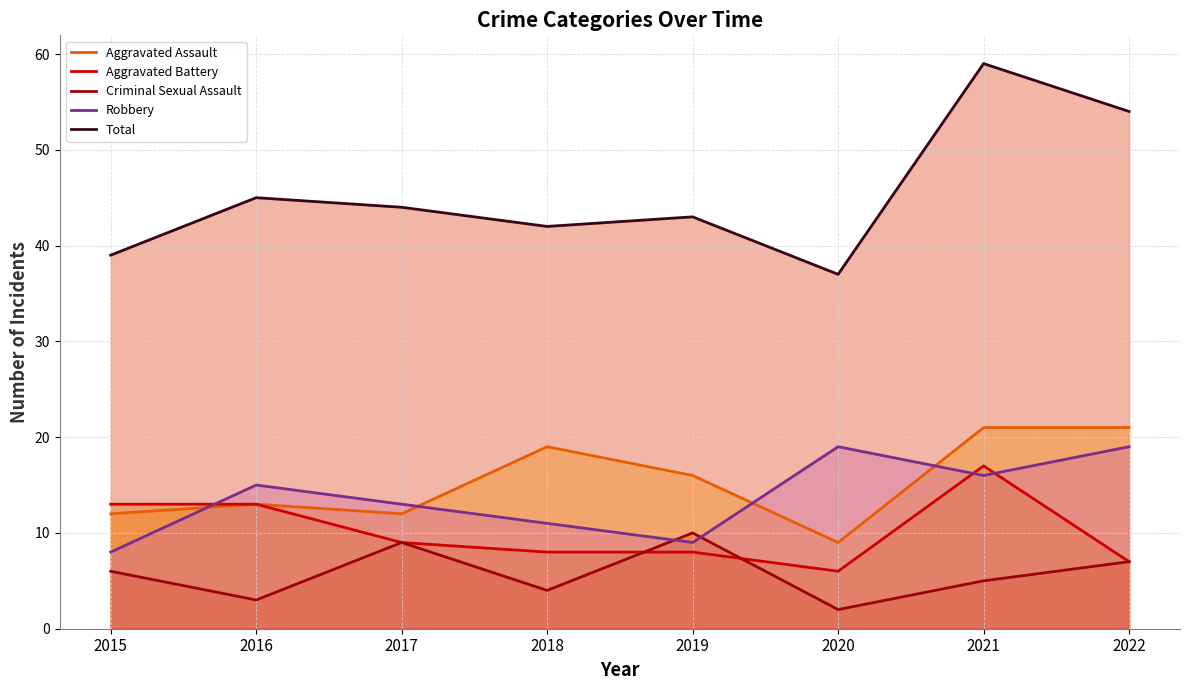

Does the chart display data point markers on the line(s)?

No